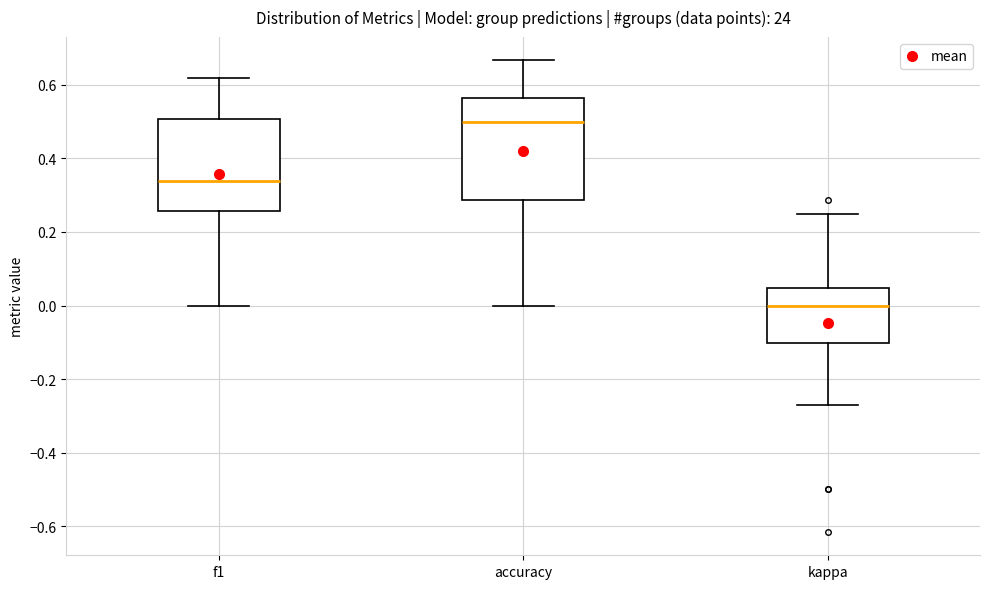

Reading left to right, transcribe this box plot: for each box, give where its median line is, the range the box spans, and where its two whiskers end, as read against the y-axis. The values are not printed on the chart, so give them approximately, as read against the axis.

f1: median 0.34, box 0.26 to 0.50, whiskers 0.00 to 0.62
accuracy: median 0.50, box 0.28 to 0.56, whiskers 0.00 to 0.66
kappa: median 0.00, box -0.10 to 0.04, whiskers -0.28 to 0.26